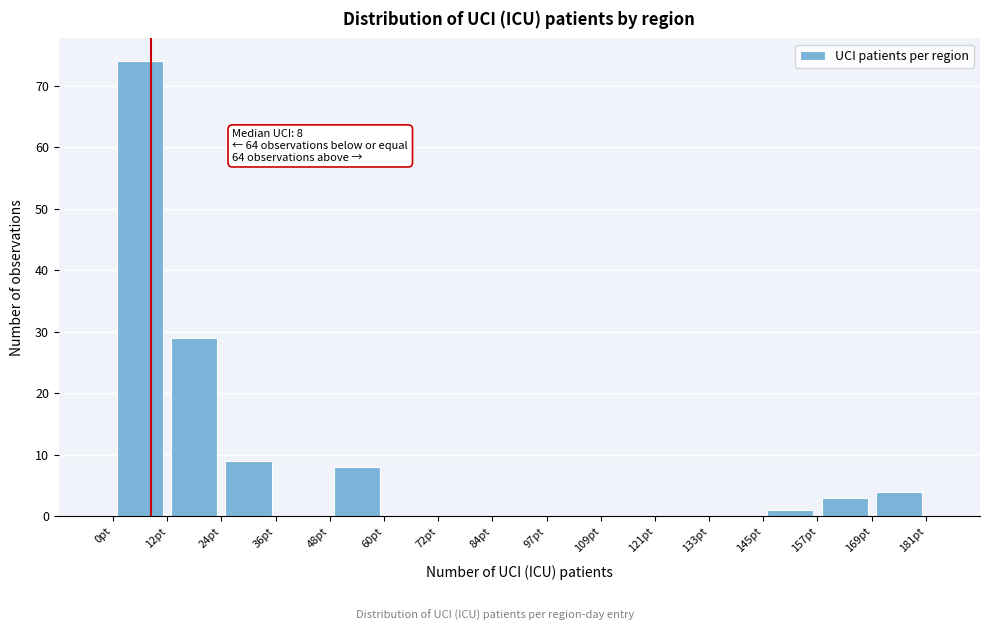

Over which range of the x-axis is the bar tallest?

0 to 12